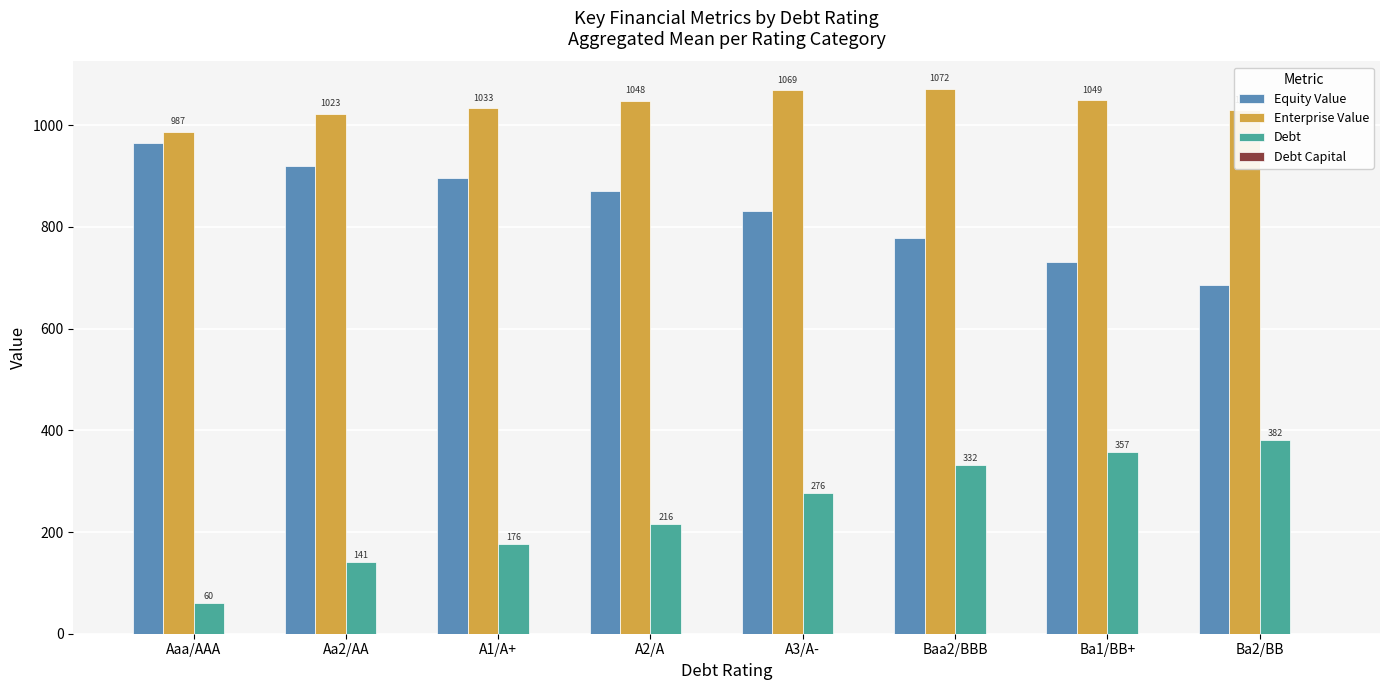

Between Aaa/AAA and Ba2/BB, which series saw the biggest shift?

Debt